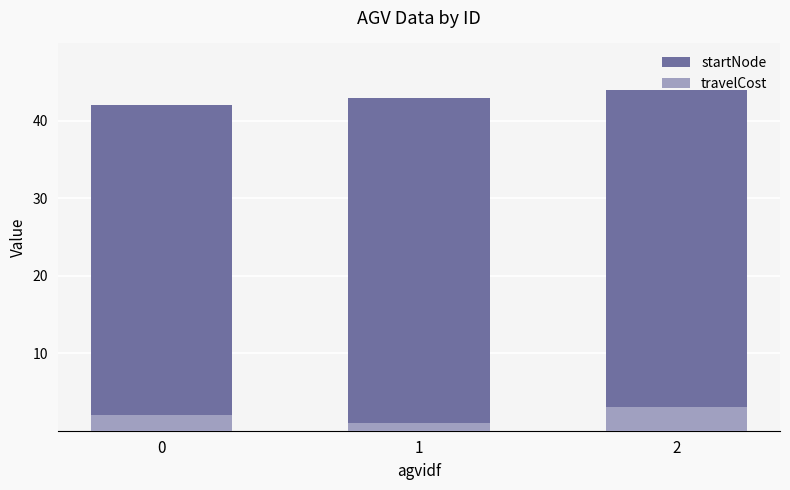

Reading left to right, what are all the values shown in this chart?

startNode: 0=42	1=43	2=44
travelCost: 0=2	1=1	2=3